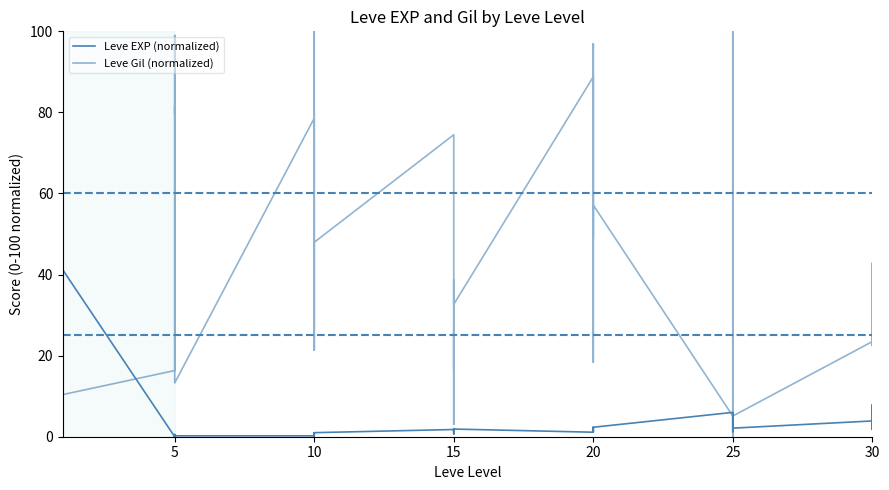

Does the chart have visible grid lines?

No